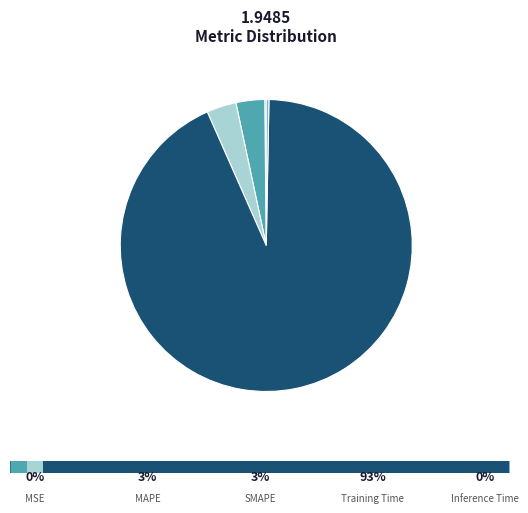

To the nearest percent, what is the difference between the SMAPE and MSE slice percentages?

3%